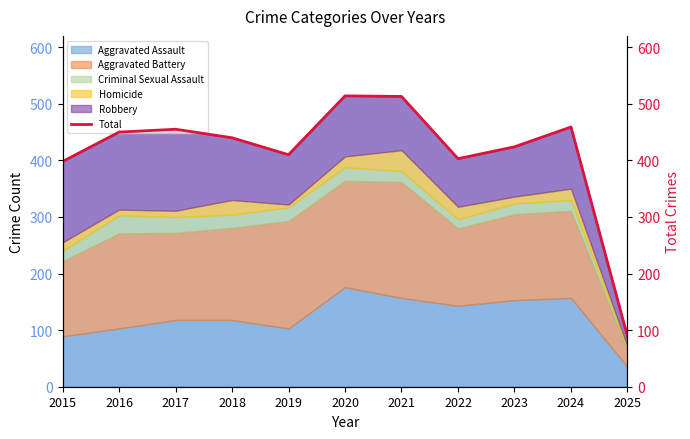

Where is the first local maximum?

2017